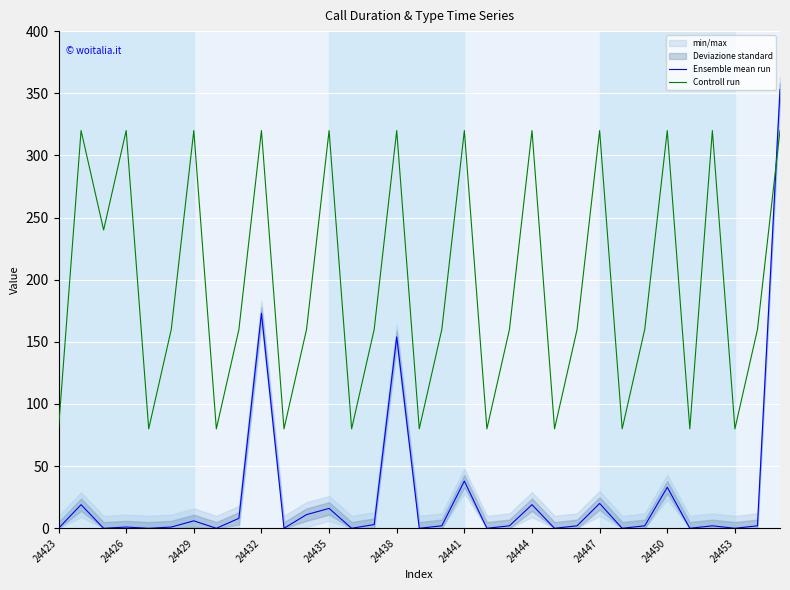

Which series has the largest range (max minus min)?

Ensemble mean run